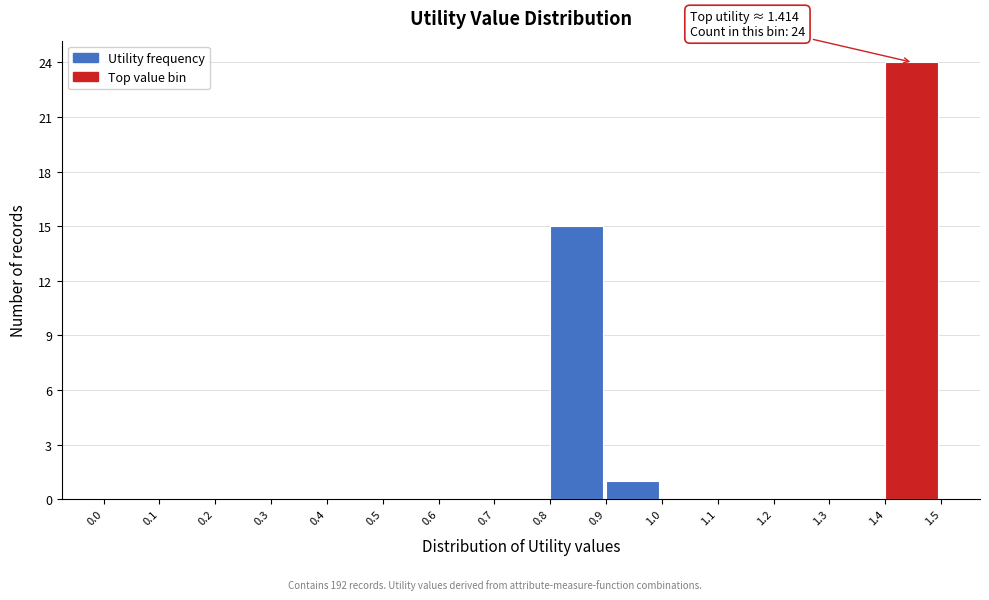

Which range on the x-axis has the tallest bar?

1.4 to 1.5